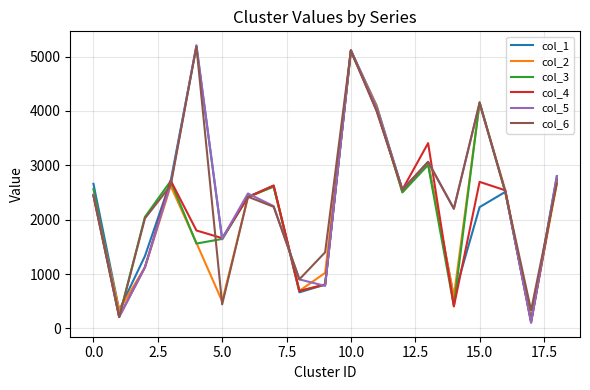

What is the lowest value of the col_3 series?

138